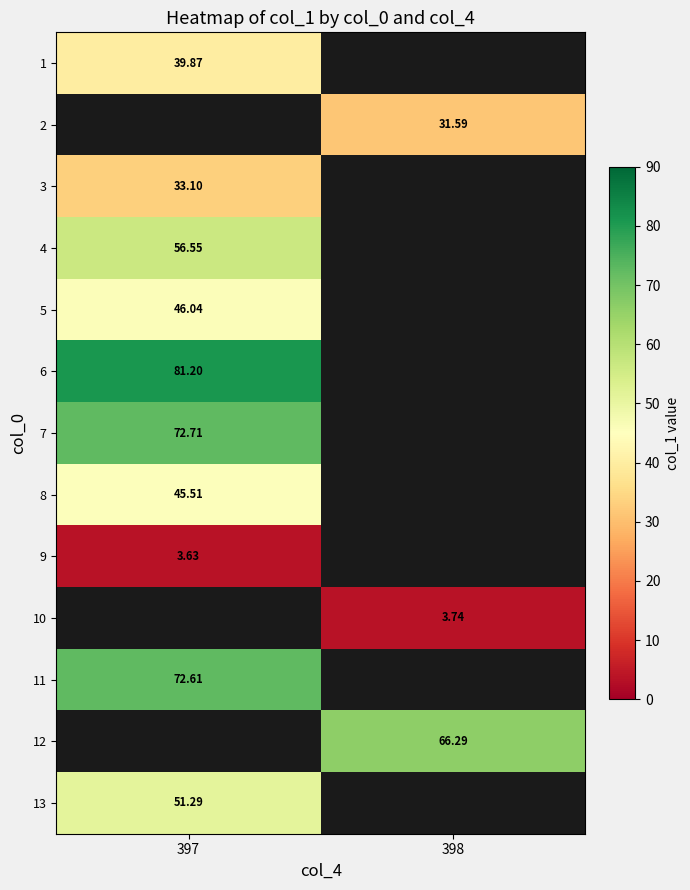

Where is row_3 nearest to the value 56?

397